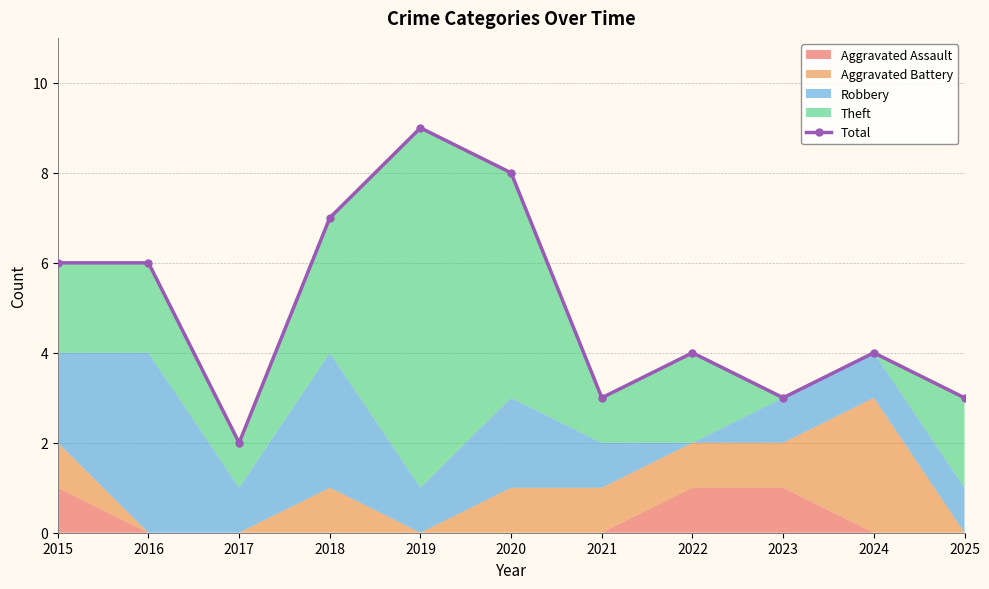

True or false: the data shows 0 at 2017.

False